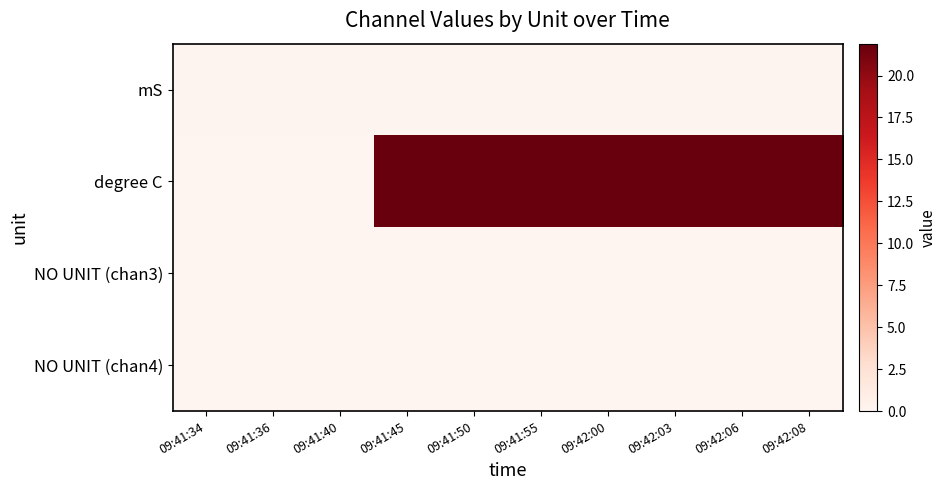

Which series has the largest total across all categories?

degree C